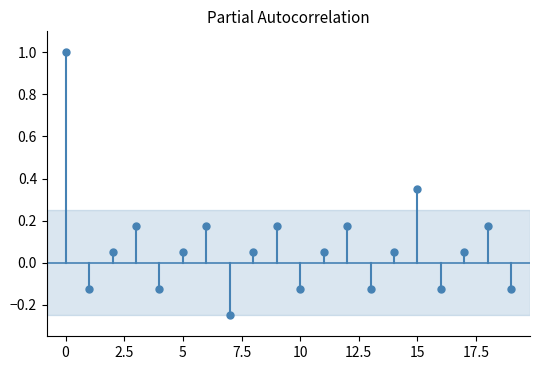

Reading right to left, what are all the values shown in this chart?

-0.1	0.2	0.1	-0.1	0.3	0.1	-0.1	0.2	0.1	-0.1	0.2	0.1	-0.2	0.2	0.1	-0.1	0.2	0.1	-0.1	1.0